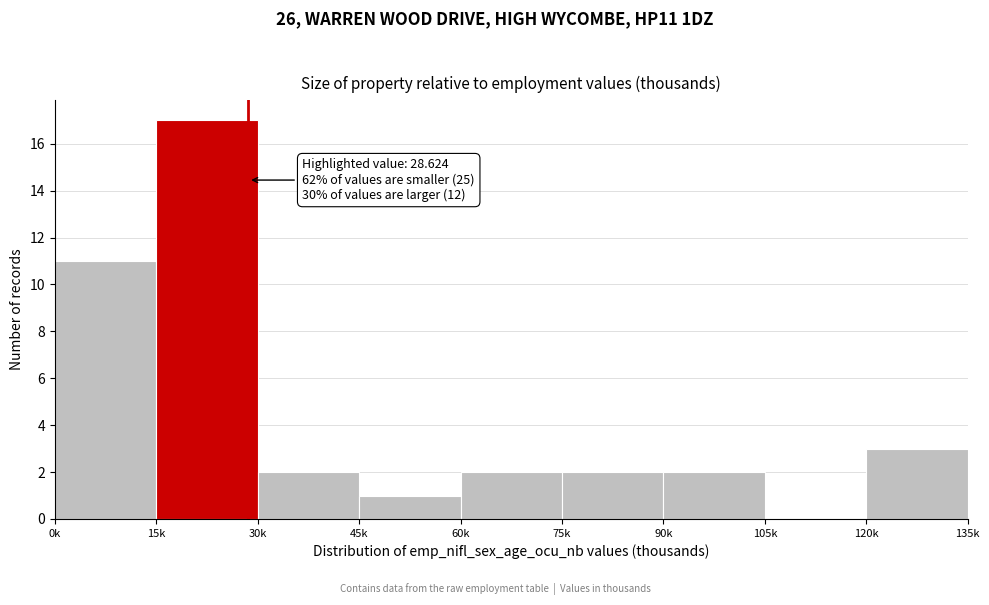

Reading right to left, what are all the values shown in this chart?

120k=3	105k=0	90k=2	75k=2	60k=2	45k=1	30k=2	15k=17	0k=11